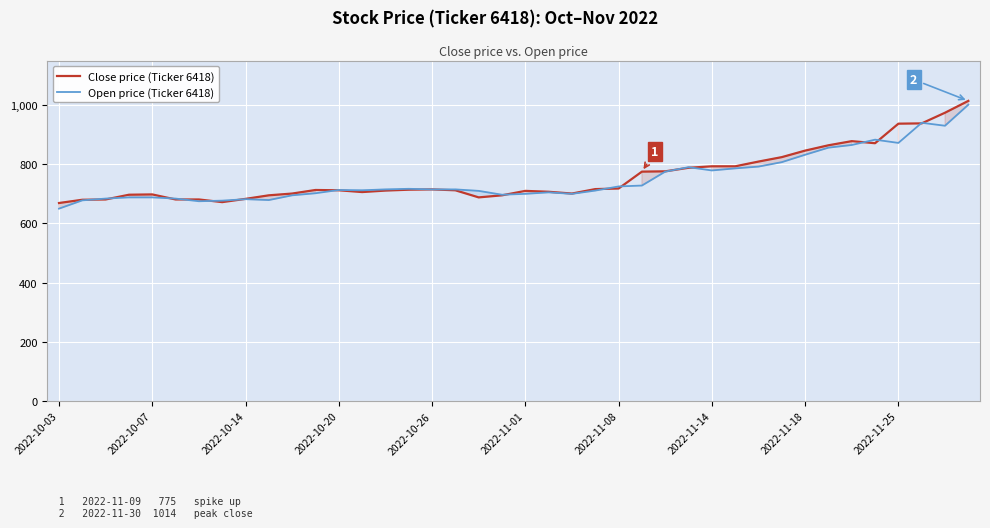

What is the smallest value displayed?

650